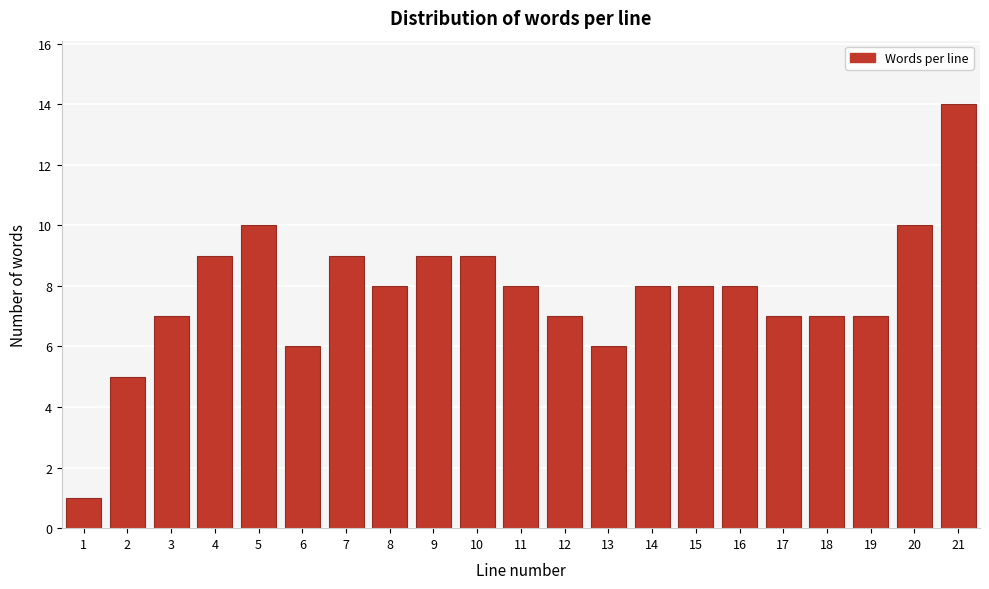

Reading left to right, list all the values displayed in this chart.

1=1	2=5	3=7	4=9	5=10	6=6	7=9	8=8	9=9	10=9	11=8	12=7	13=6	14=8	15=8	16=8	17=7	18=7	19=7	20=10	21=14